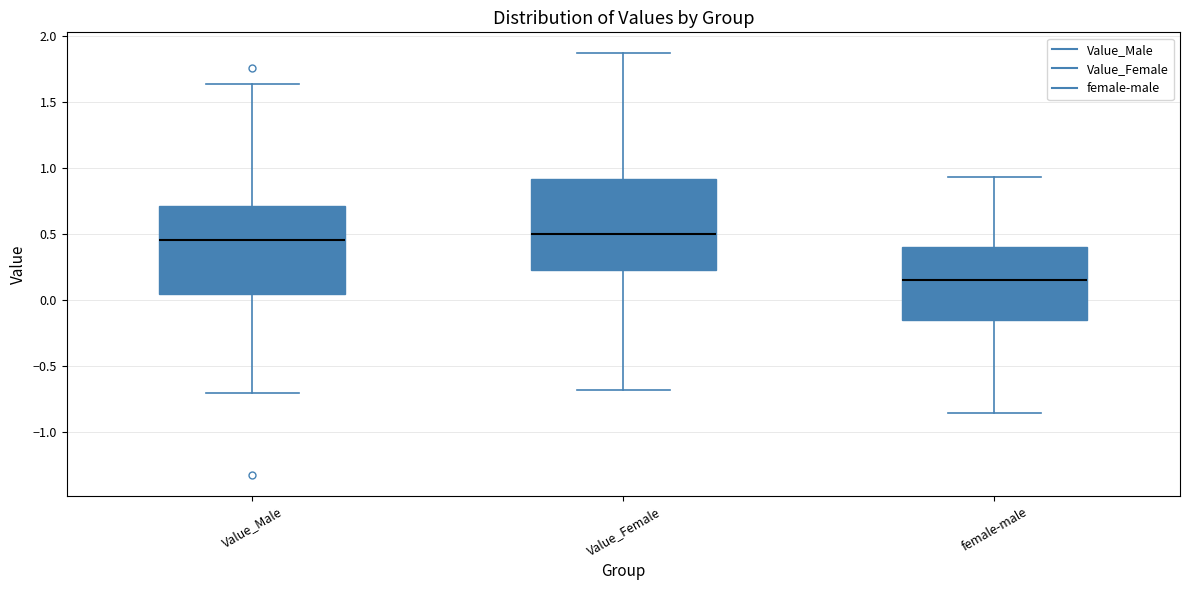

Which box has the lowest median line?

female-male